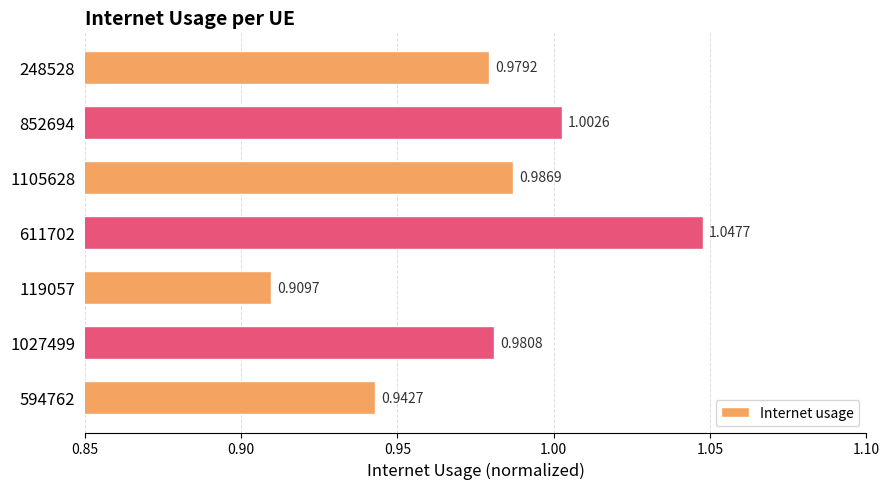

What is the change in value from 594762 to 611702?

+0.1